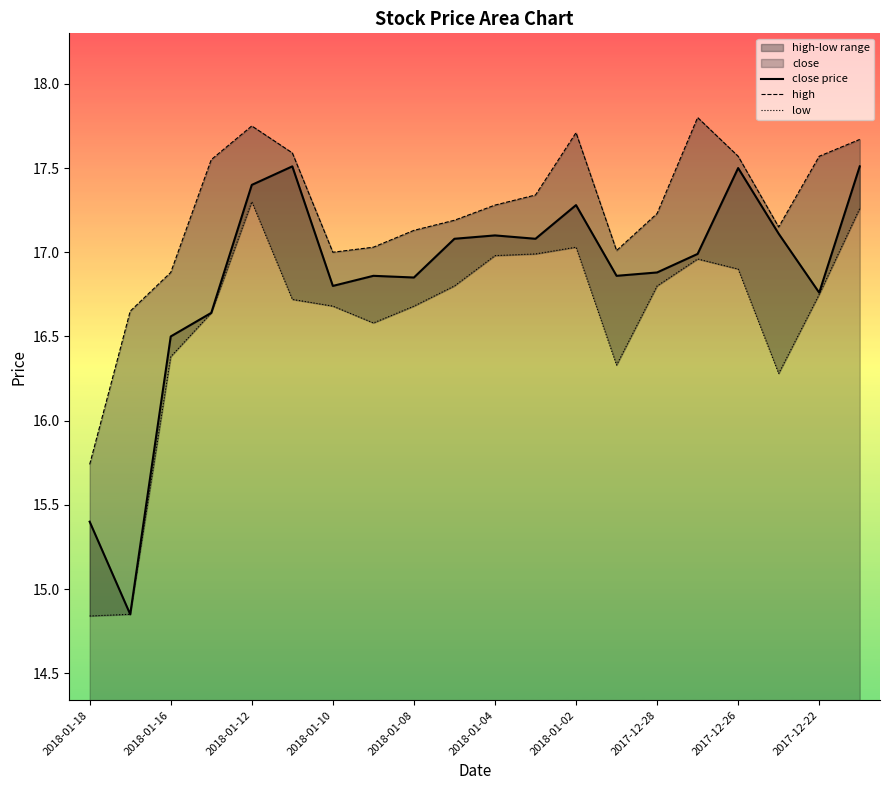

At which label does close price first exceed 16?

2018-01-16